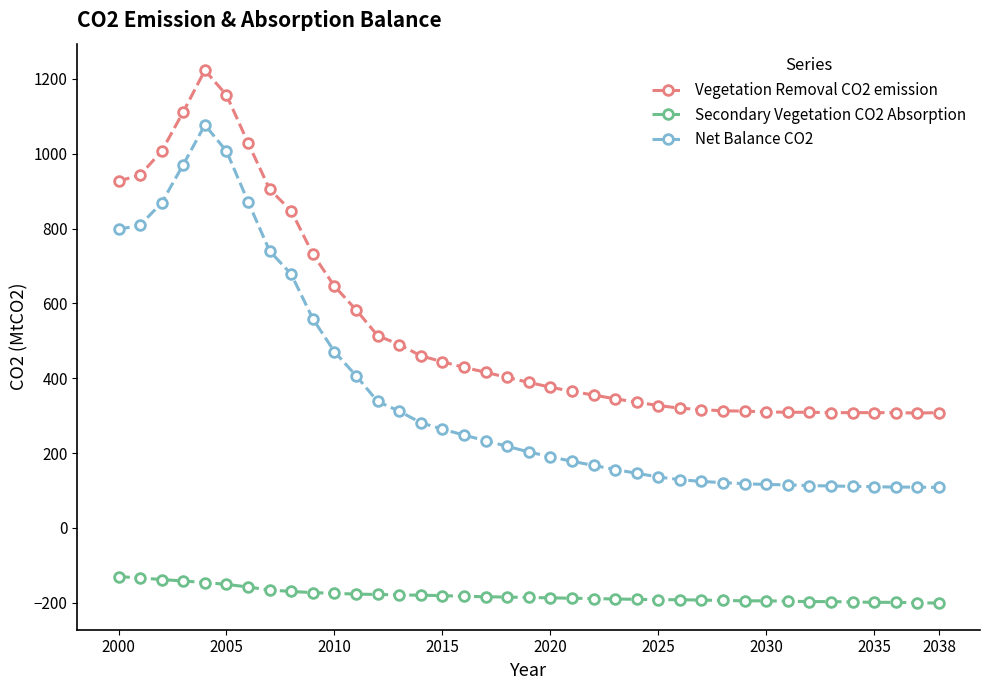

Which series has the widest spread of values?

Net Balance CO2